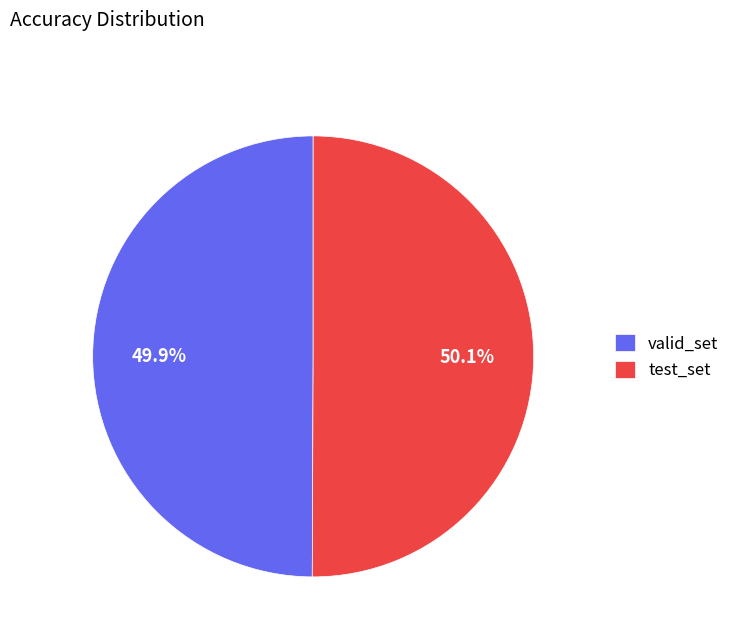

Does any single category account for the majority?

Yes